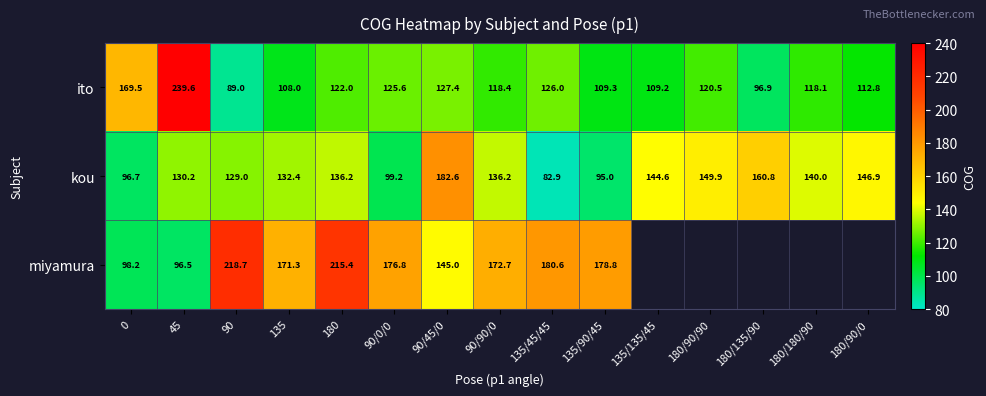

At 90, list the series in order from largest to smallest.

miyamura, kou, ito